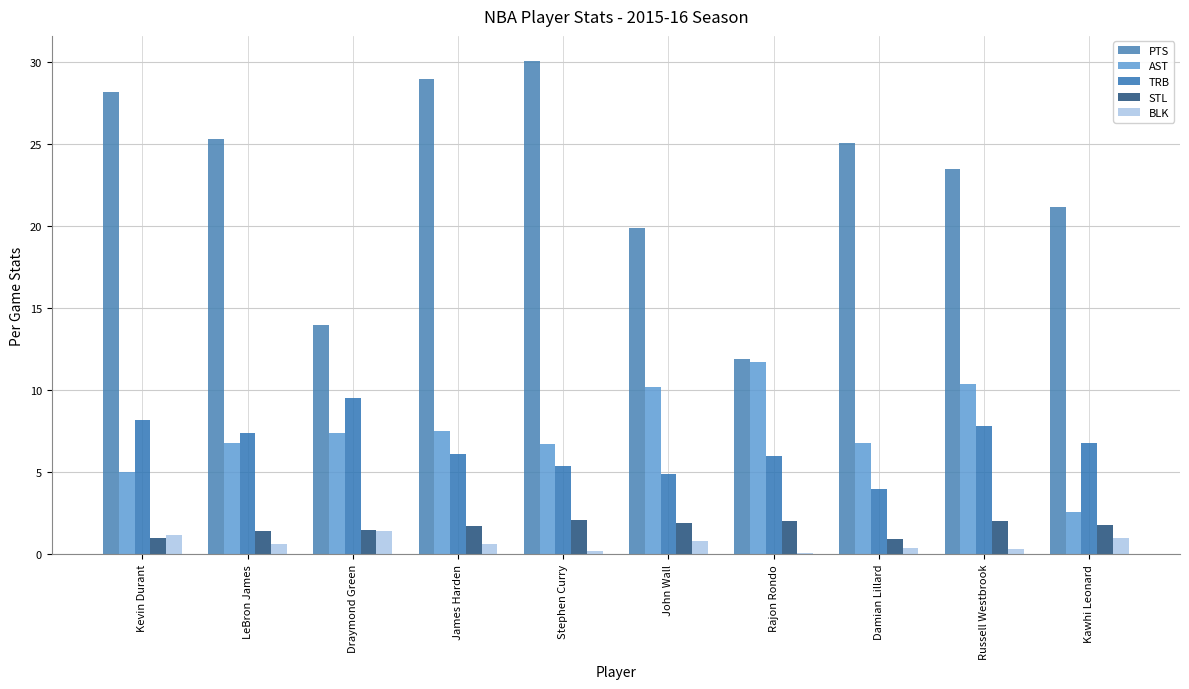

What is the difference between the maximum and minimum values in the PTS series?

18.2